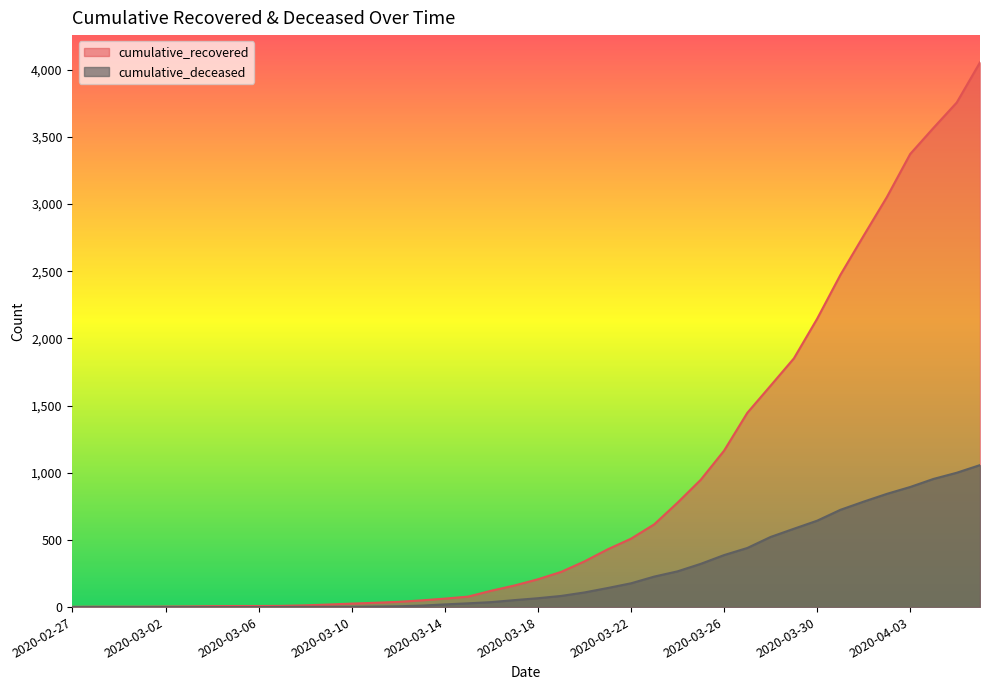

True or false: cumulative_deceased has more than 0 interior local peaks.

False